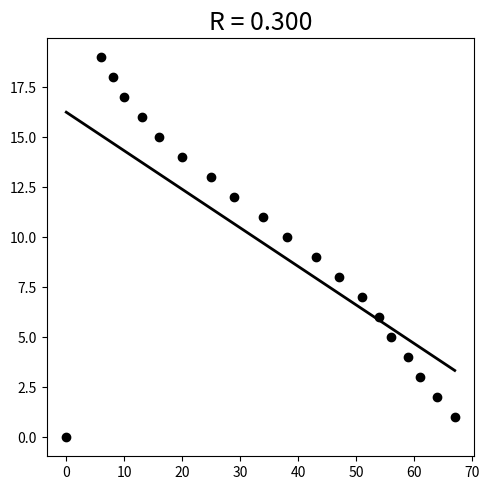

What is the range of Y values (max minus min)?

19